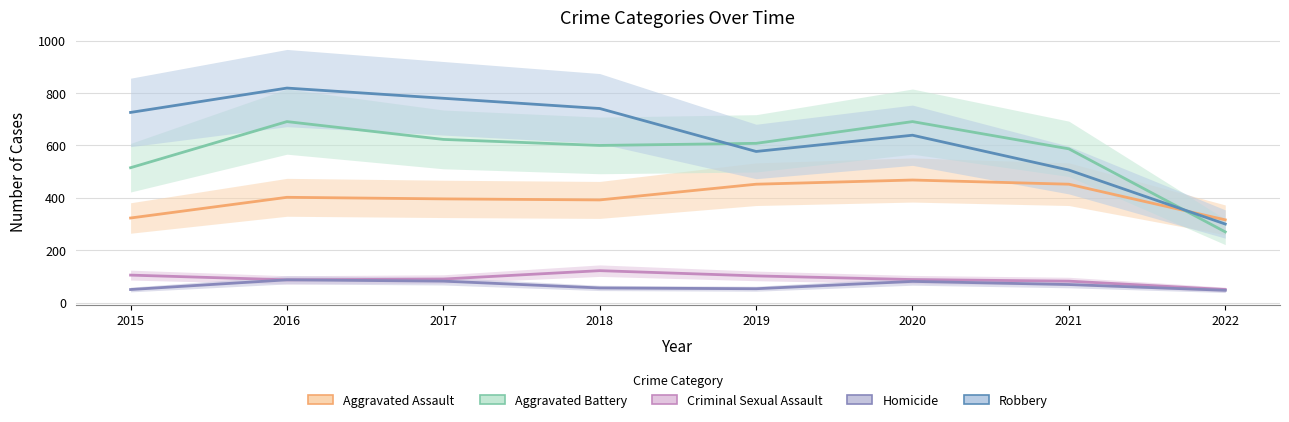

Where do Aggravated Battery and Robbery first cross each other?

2018 and 2019